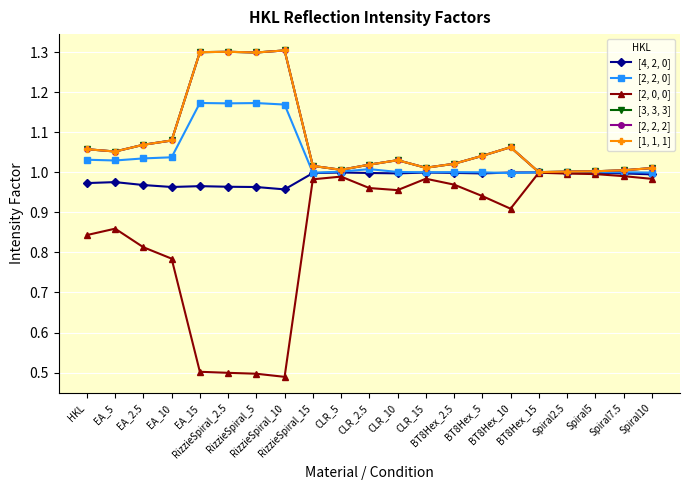

What are all the series names shown in the legend?

[4, 2, 0], [2, 2, 0], [2, 0, 0], [3, 3, 3], [2, 2, 2], [1, 1, 1]